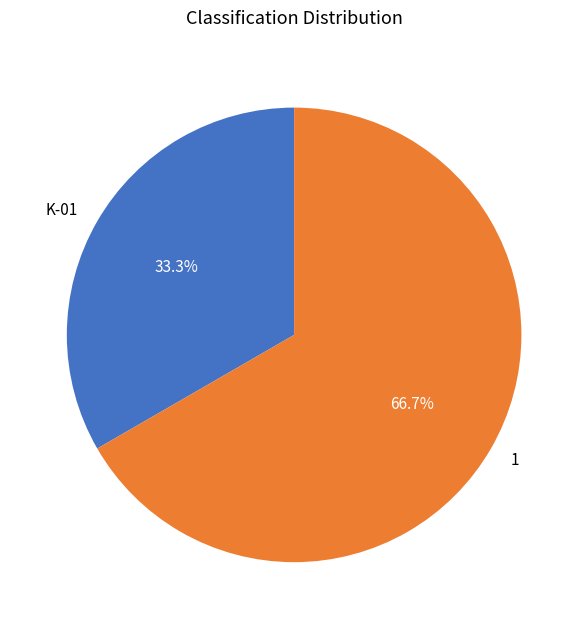

Rank the categories by value from lowest to highest.

K-01, 1